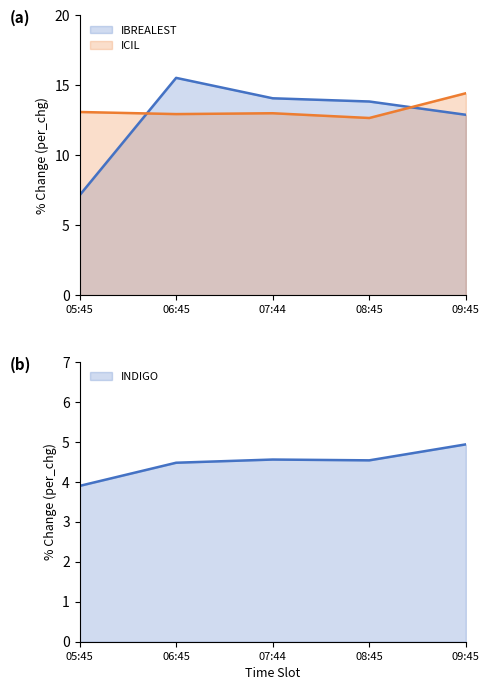

Which series has the largest range (max minus min)?

IBREALEST